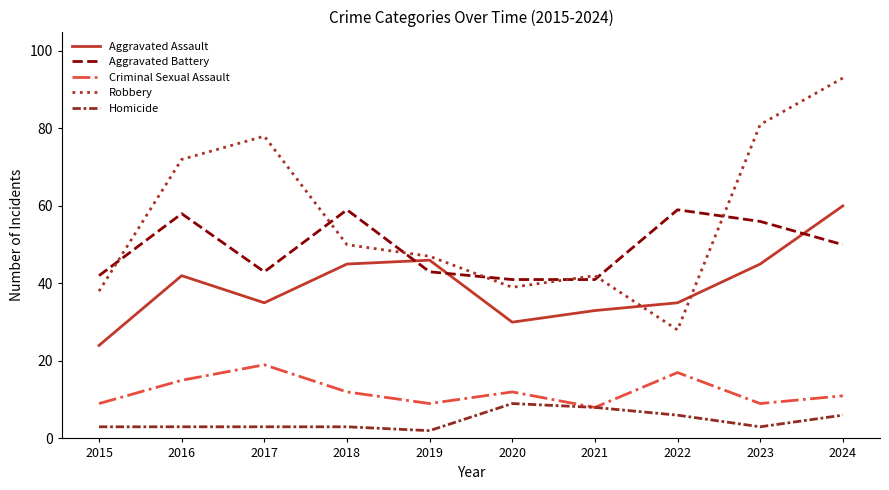

True or false: Homicide has more than 0 points higher than both neighbors.

True